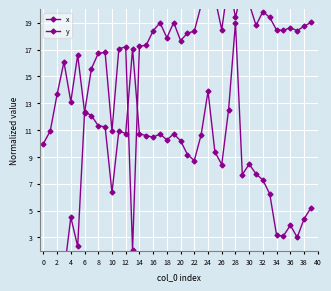

What is the sum of the y values at 36 and 2?

14.8